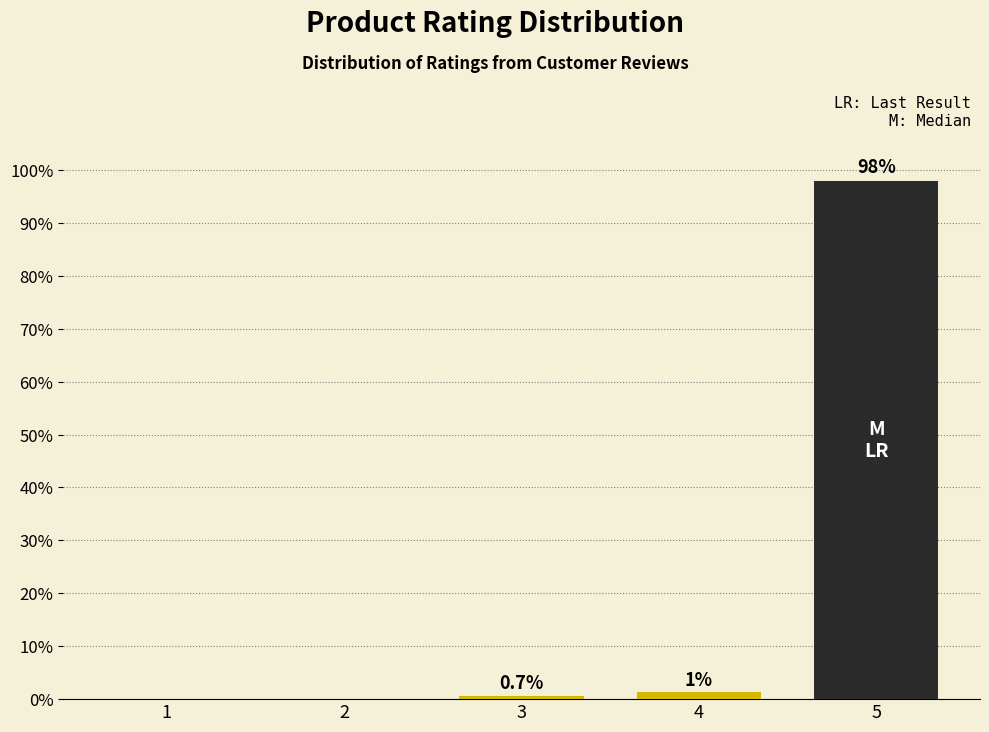

Which category has the highest value across all series?

5